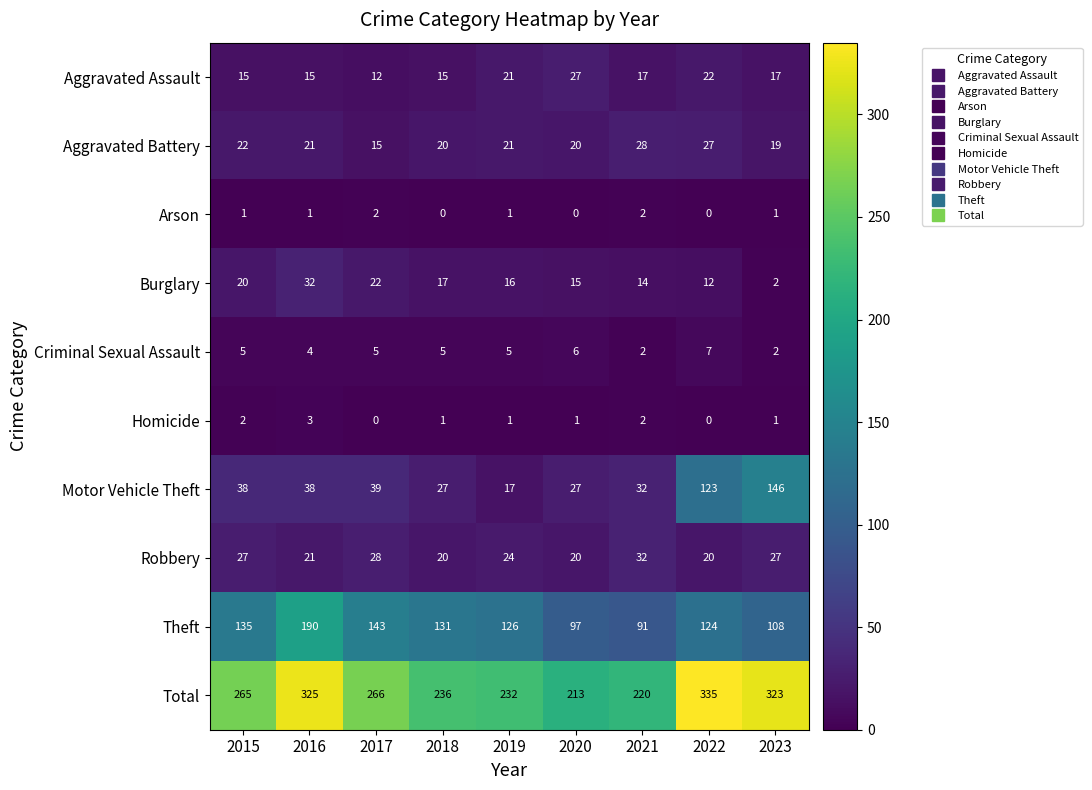

What is the difference between the Theft values at 2017 and 2020?

46